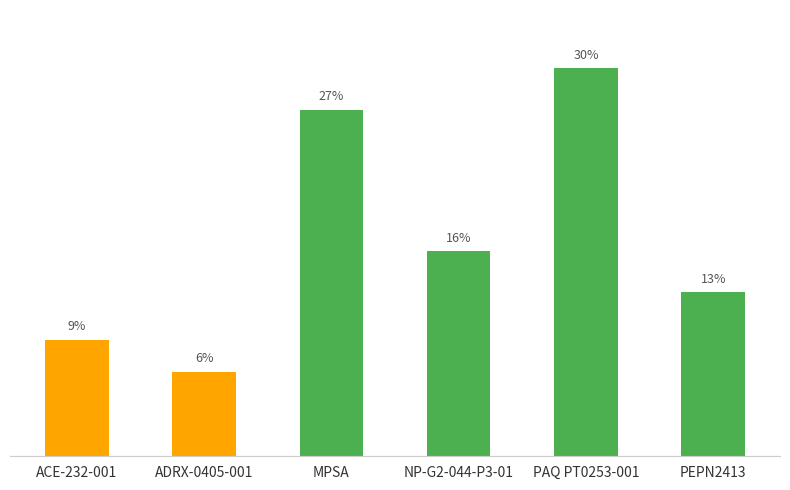

Reading right to left, list all the values displayed in this chart.

PEPN2413=12.6	PAQ PT0253-001=29.7	NP-G2-044-P3-01=15.7	MPSA=26.6	ADRX-0405-001=6.5	ACE-232-001=8.9